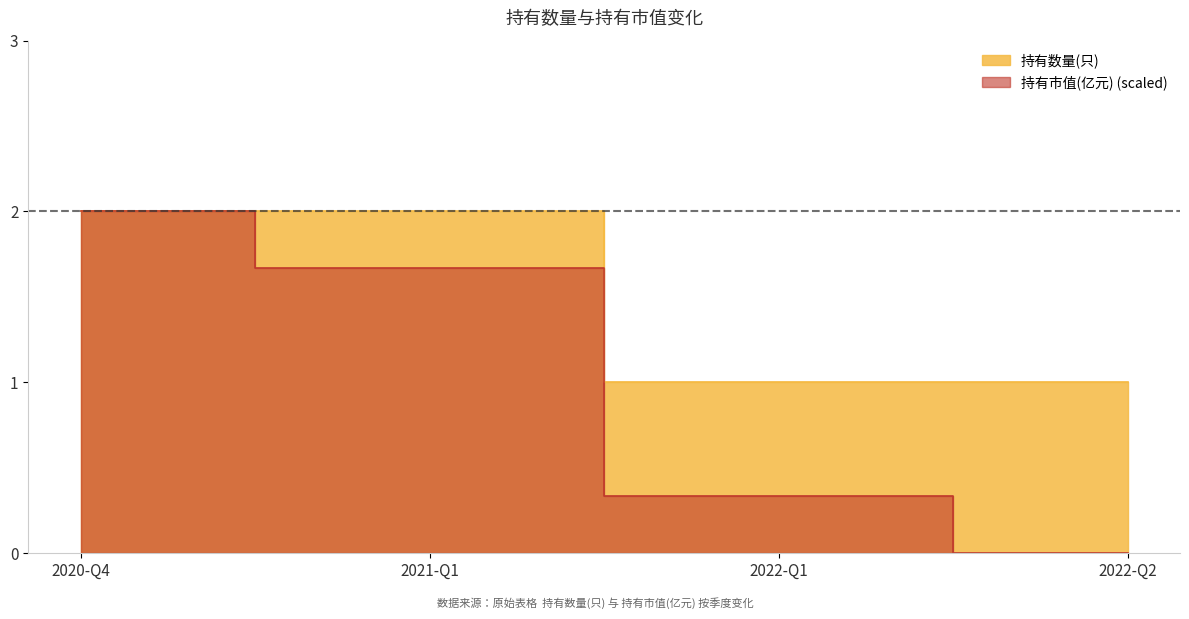

Is the value of 持有市值(亿元) at 2021-Q1 greater than the value of 持有数量(只) at 2022-Q1?

Yes